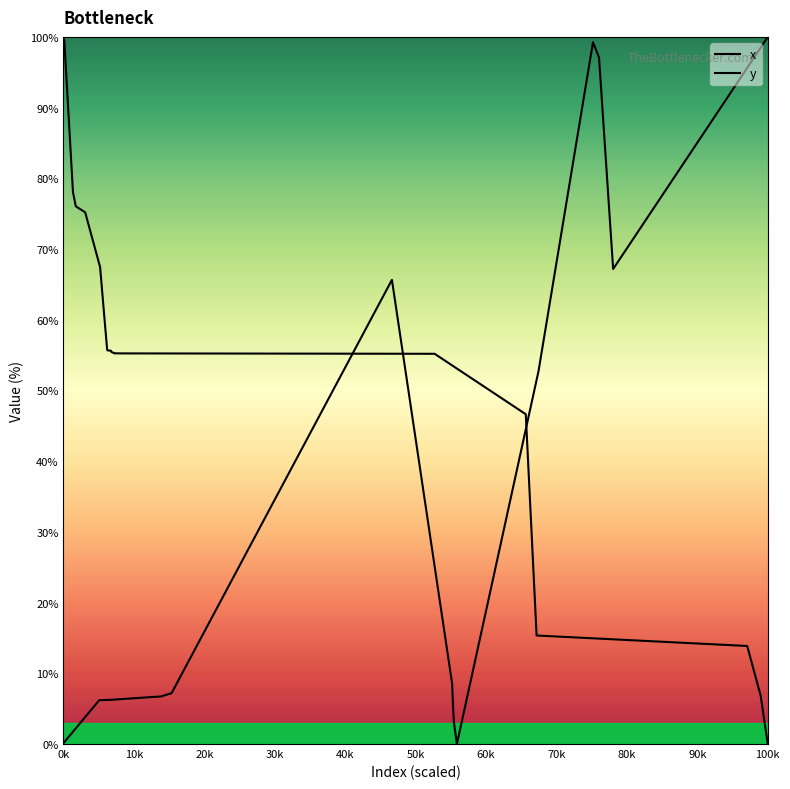

What is the label of the 19th point from the right?

10k